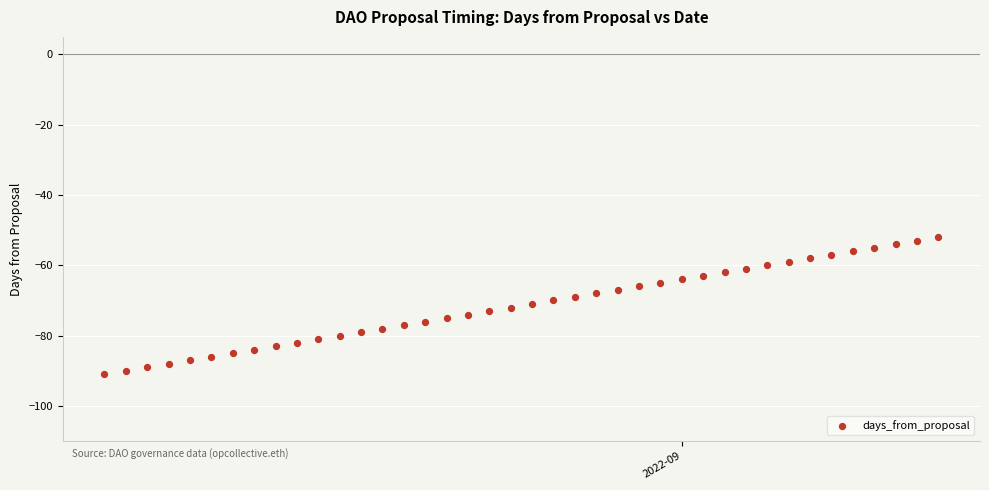

What is the range of Y values (max minus min)?

39